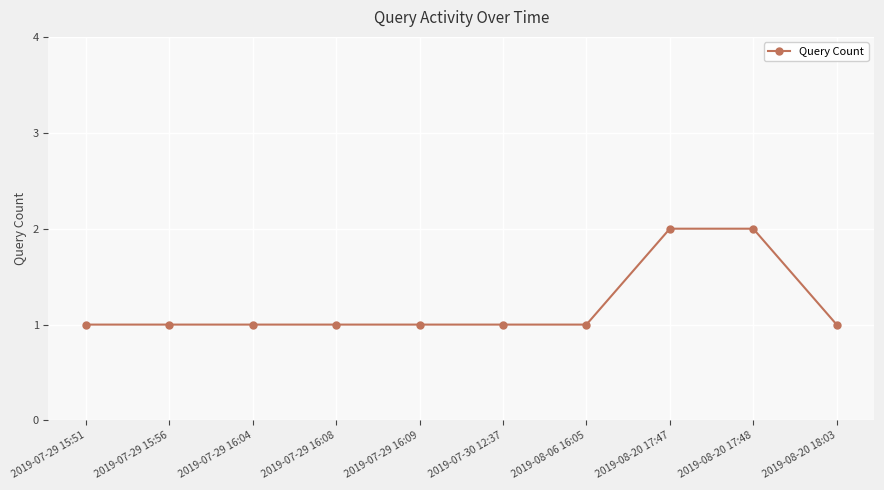

The value at 2019-07-29 15:51 is 1. True or false?

True